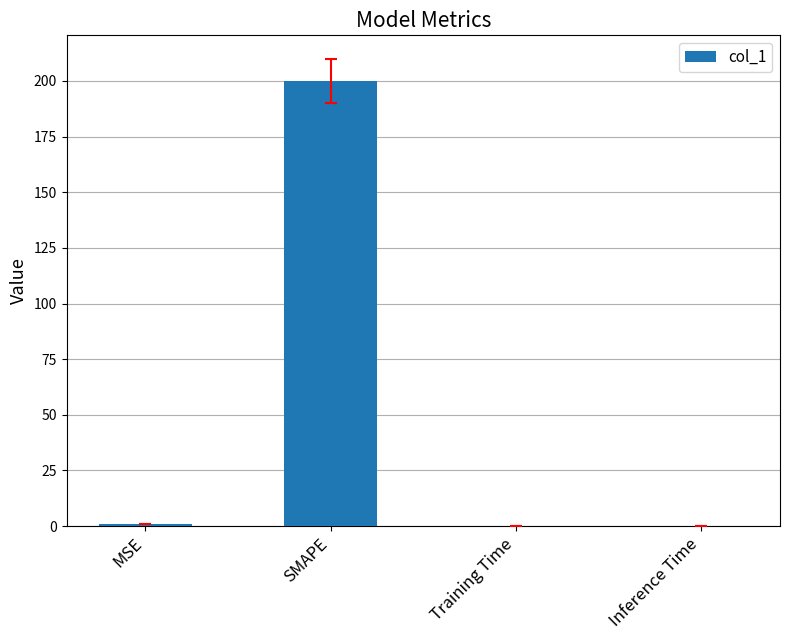

True or false: the data shows 0.0 at Inference Time.

True